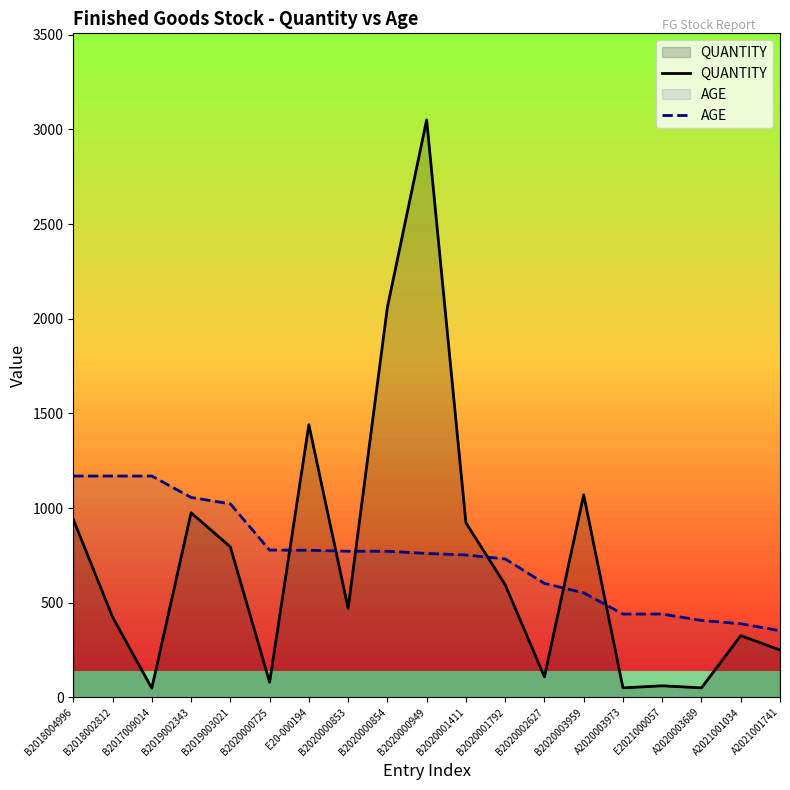

What is the label of the 15th point from the left?

A2020003973